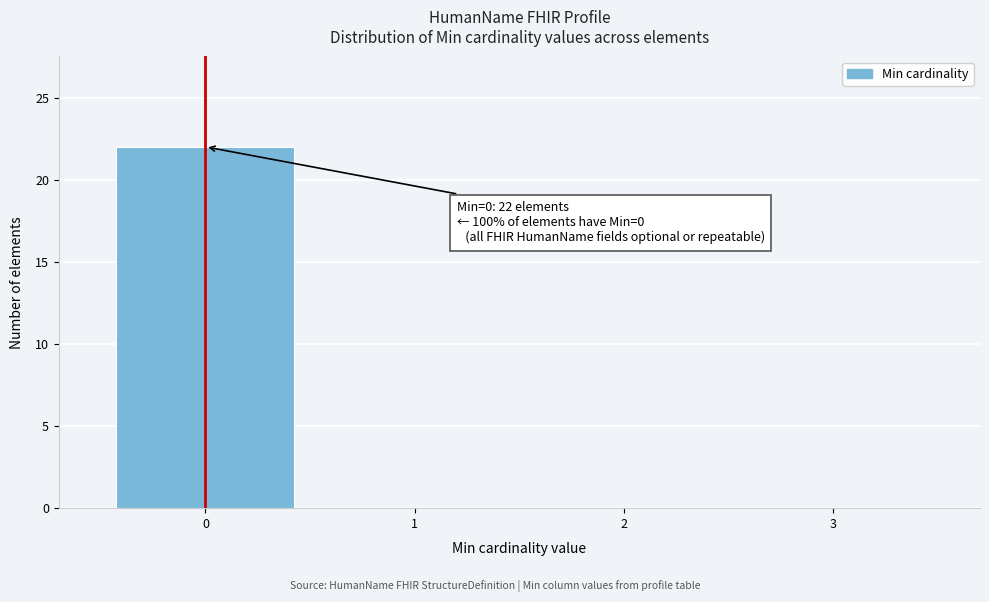

Which range on the x-axis has the tallest bar?

-0.5 to 0.5